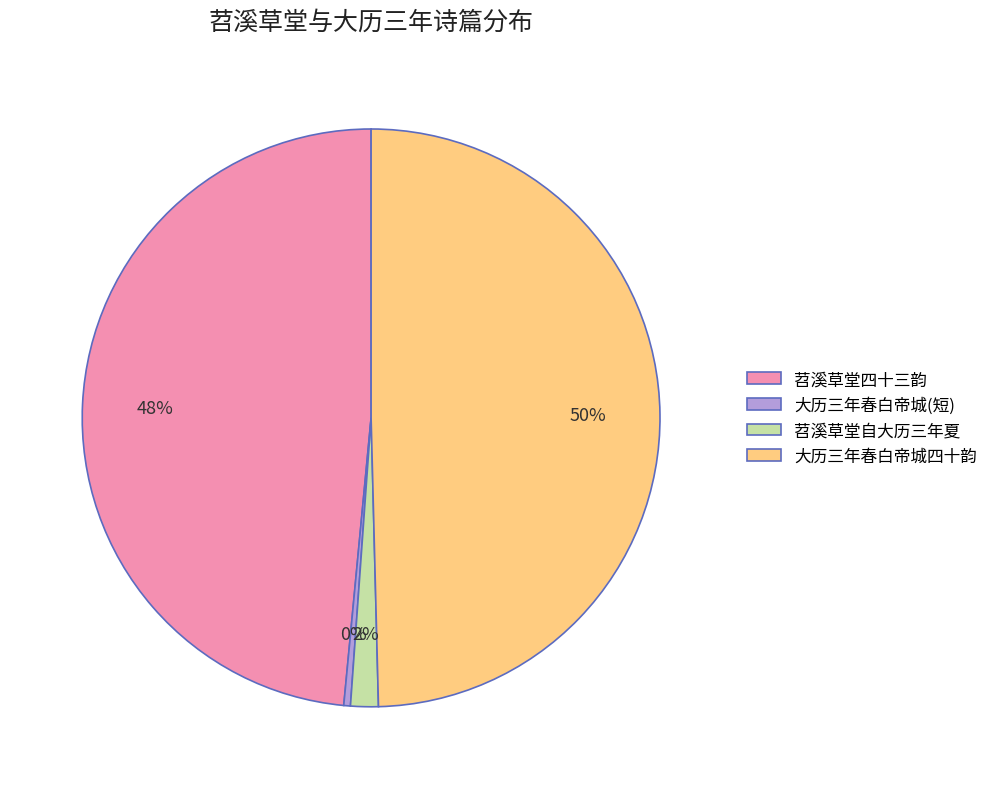

Does 大历三年春白帝城(短) represent more than half of the total?

No